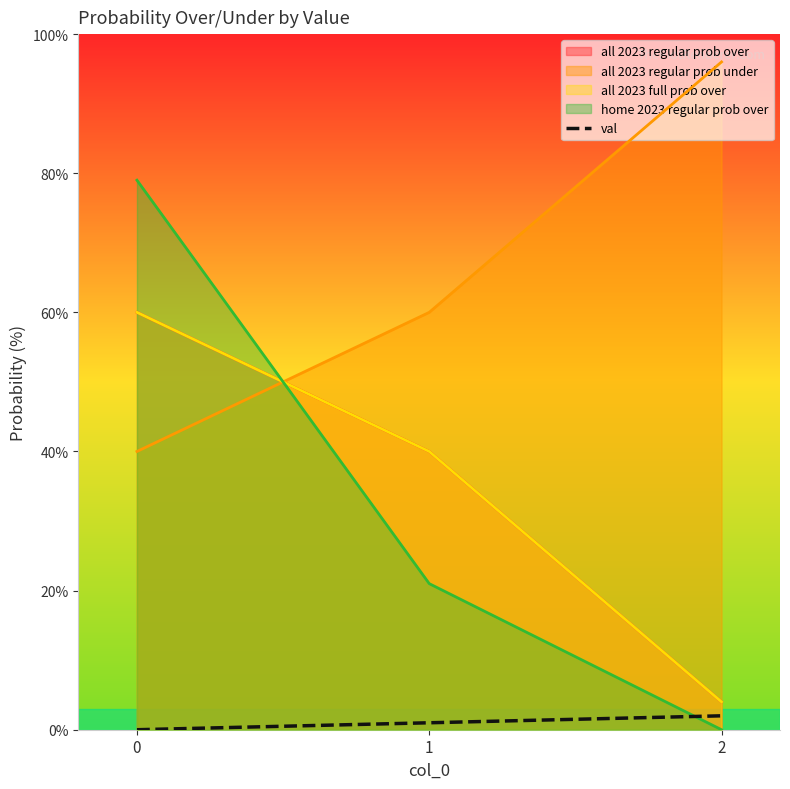

Between 1 and 0, which is larger?

1